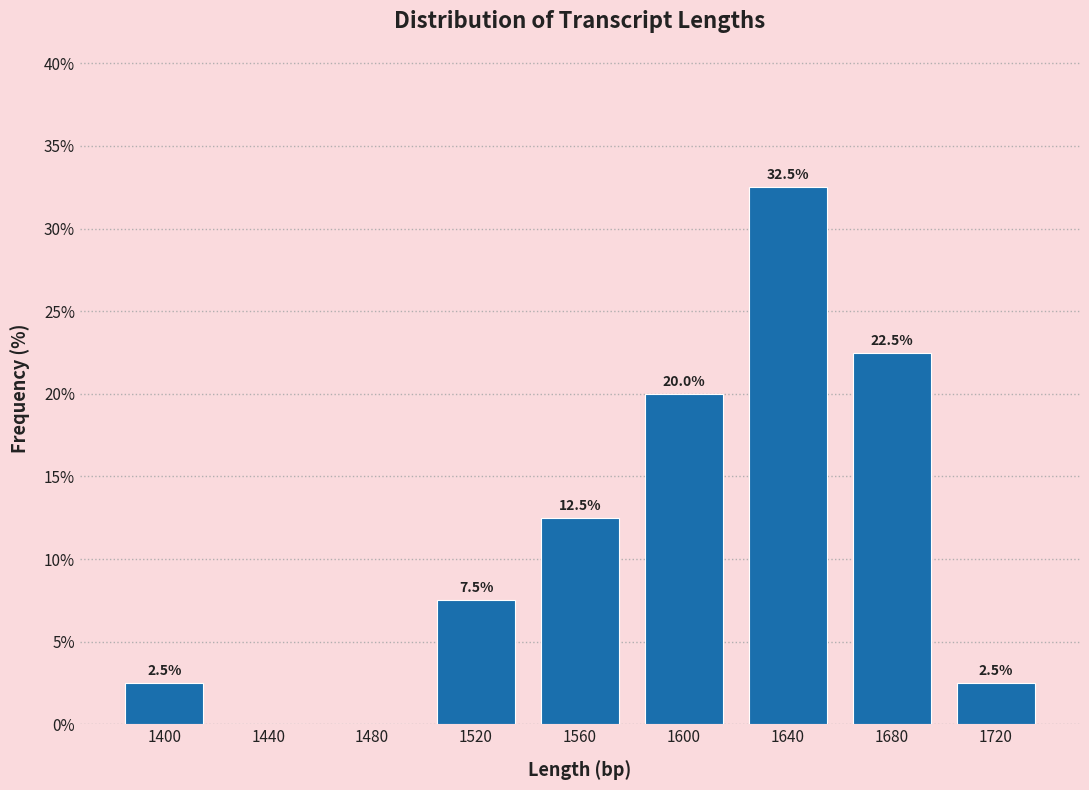

Which range on the x-axis has the tallest bar?

1620 to 1660